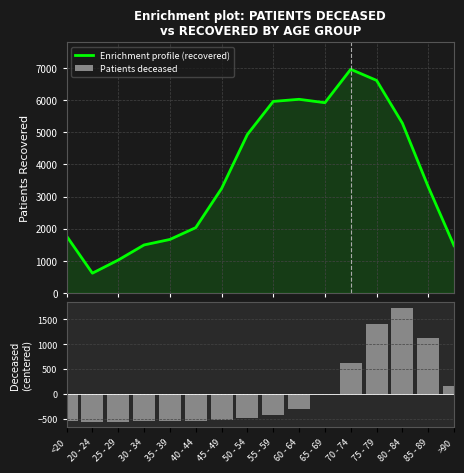

How many distinct data groups are displayed?

2